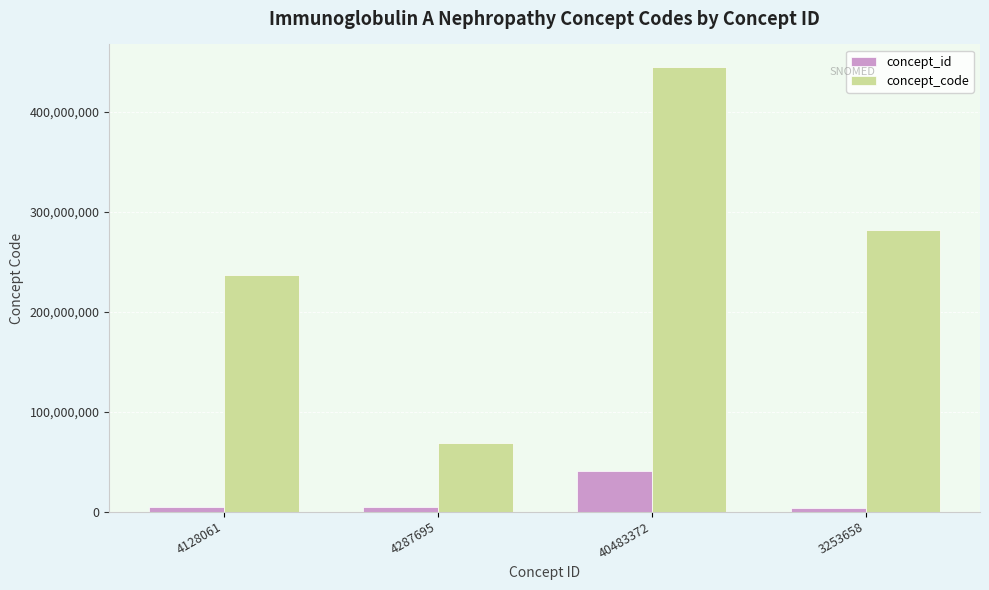

What is the label of the 2nd bar from the left?

4287695